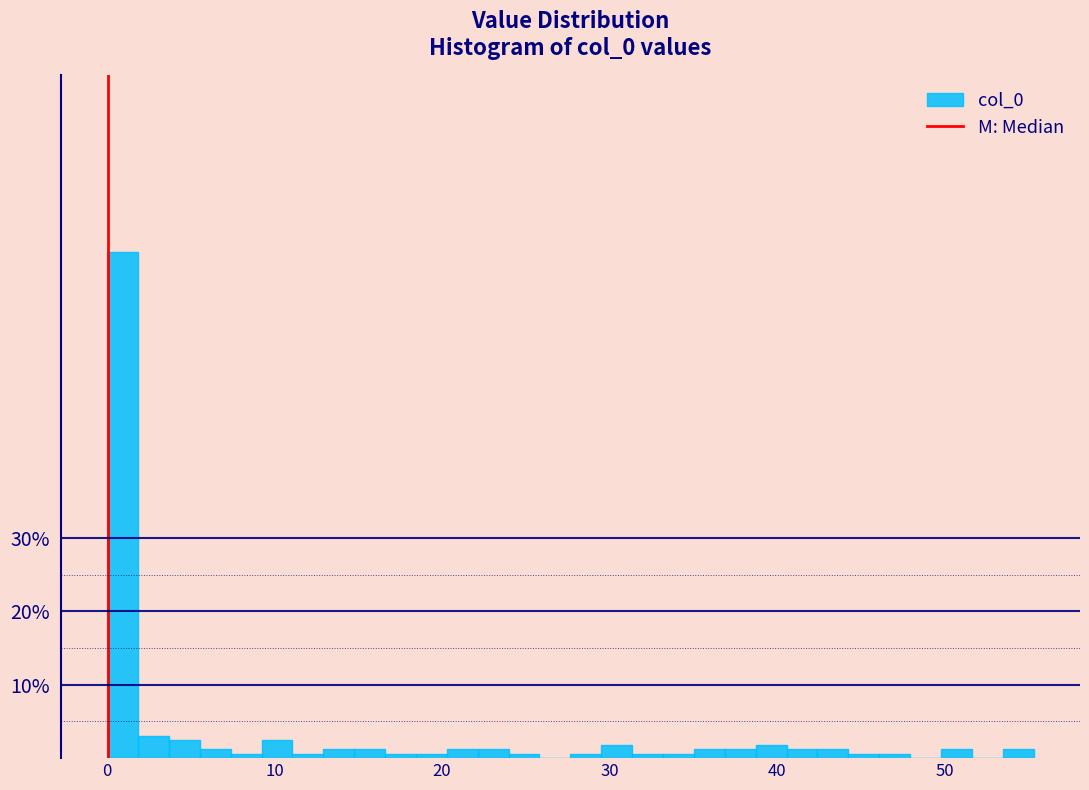

Around what value on the x-axis is the tallest bar? Give the approximate position of its centre, as read against the axis.

1